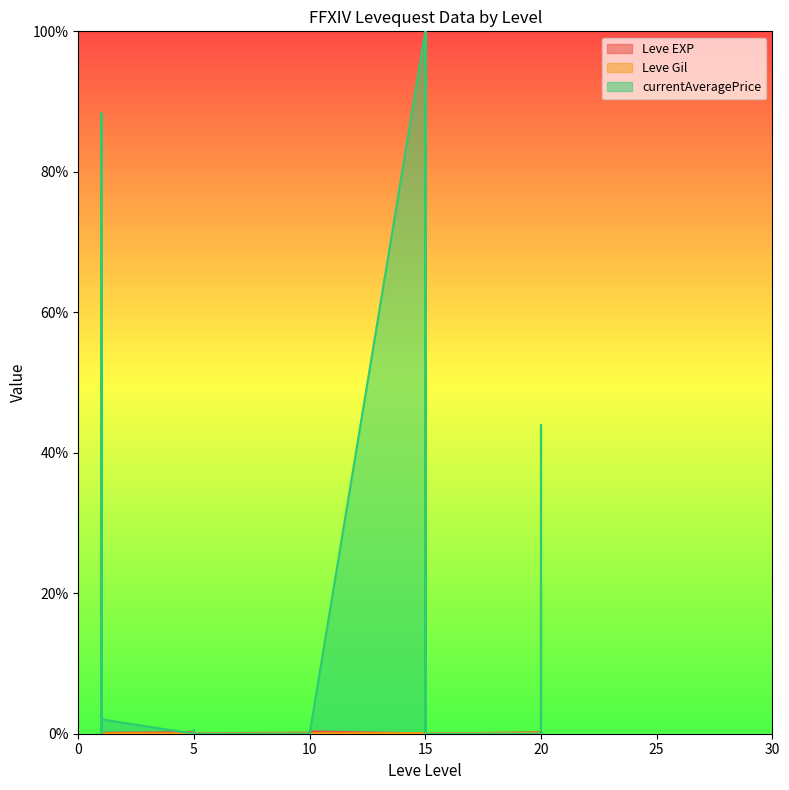

Between 5 and 15, which series saw the biggest shift?

Leve EXP